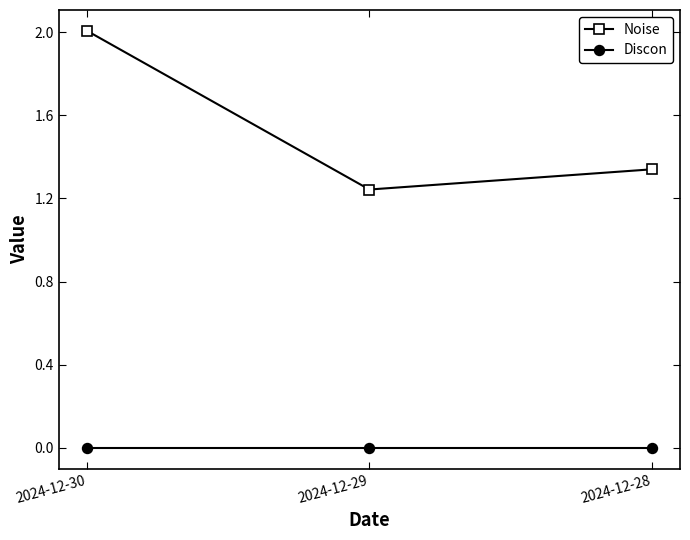

What are all the series names shown in the legend?

Noise, Discon